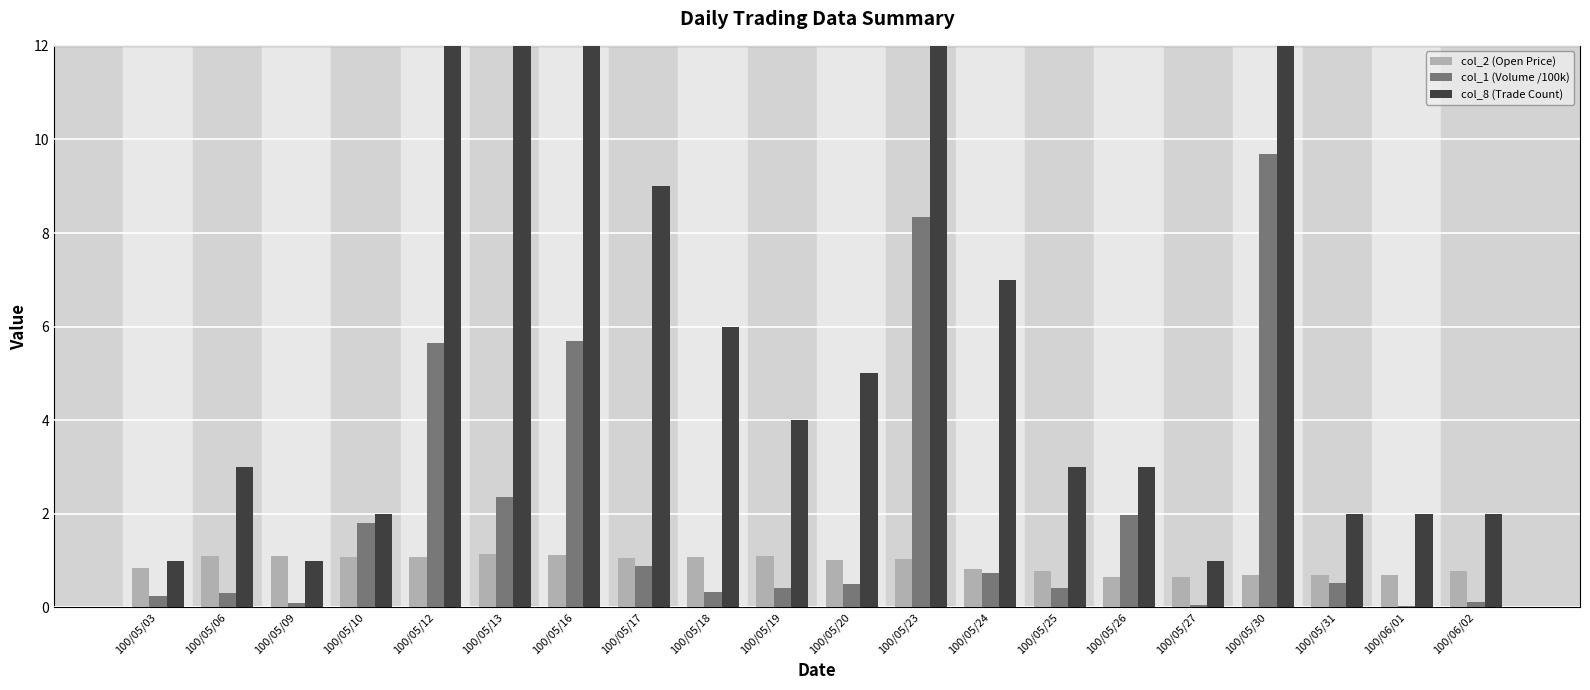

What is the difference between the second highest and minimum values in the col_8 (Trade Count) series?

23.0